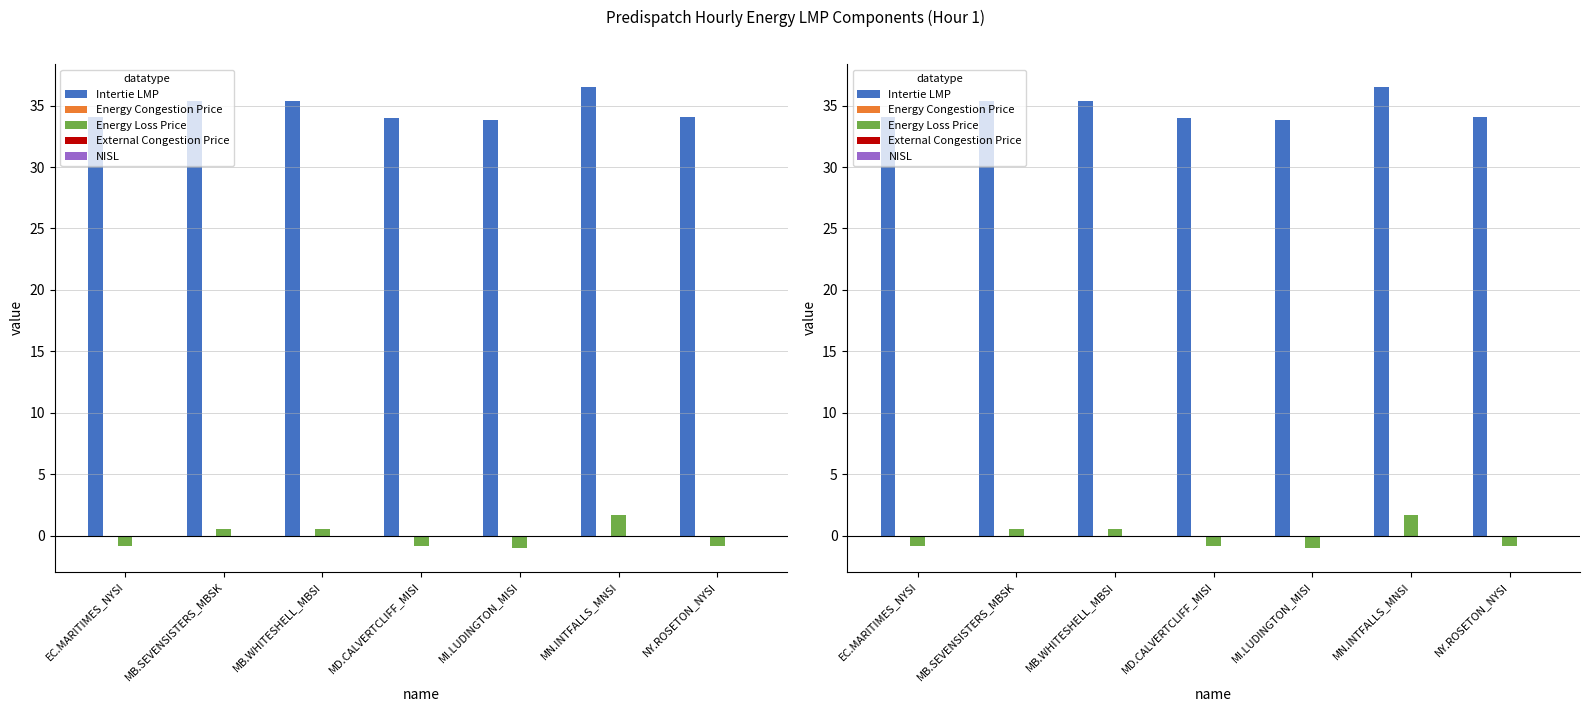

True or false: Intertie LMP has a value of 46.6 at MB.WHITESHELL_MBSI.

False